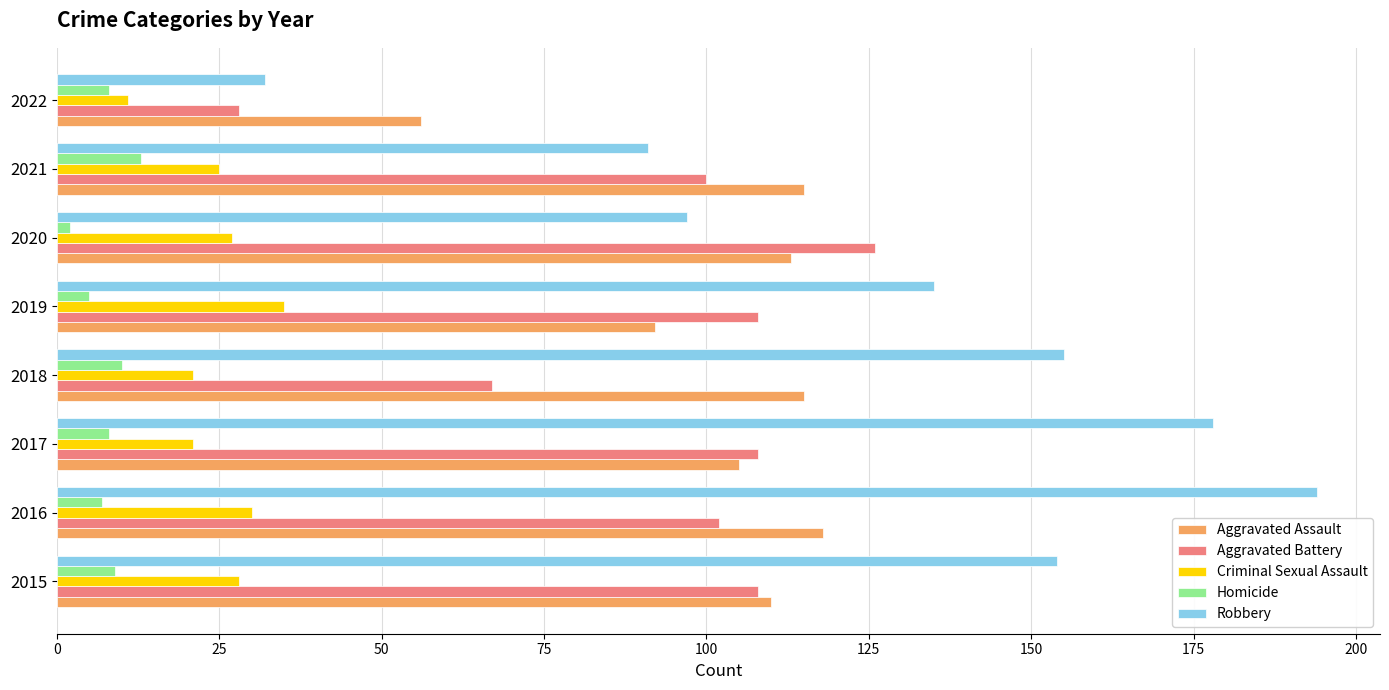

What is the average value of the Aggravated Assault series?

103